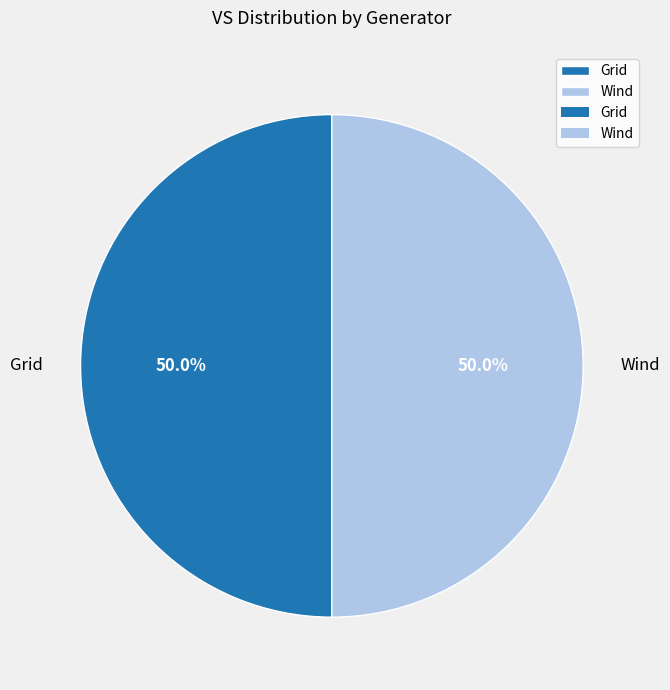

Approximately how many times larger is the value at Grid compared to Wind?

1.0